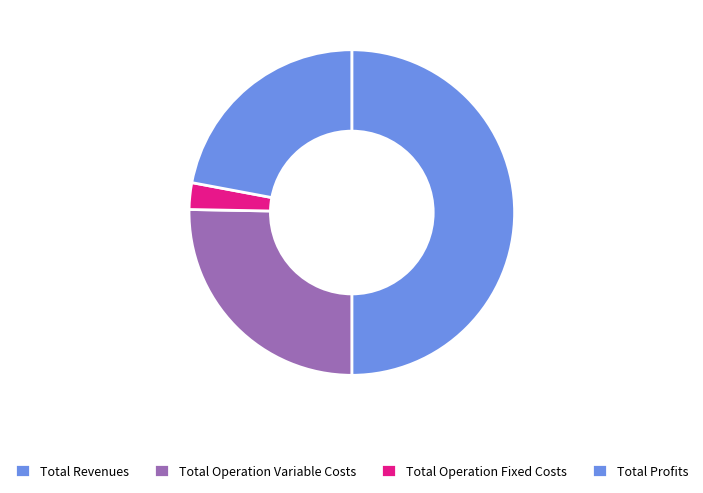

How many slices are in this pie chart?

4